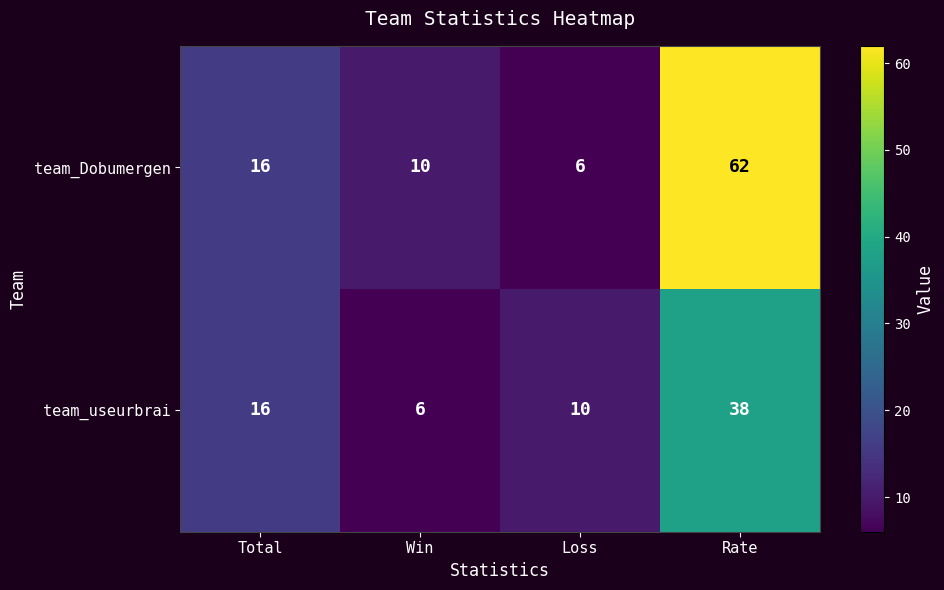

At which category is the sum across all series the highest?

Rate